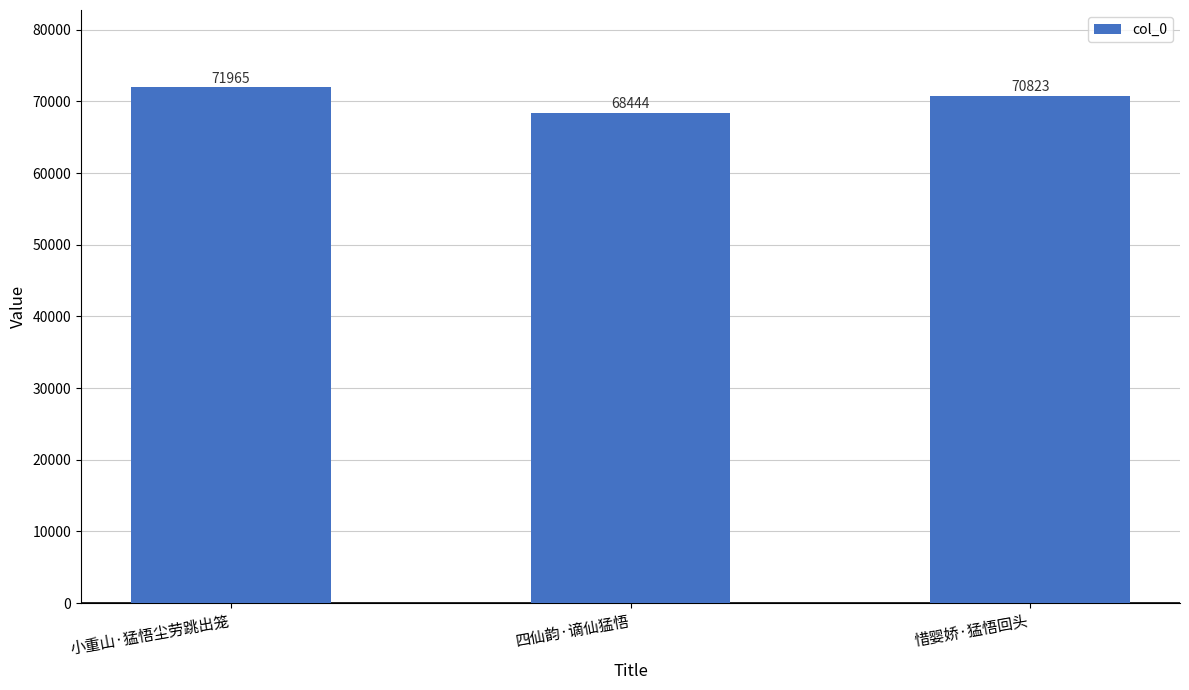

What position from the right is 小重山·猛悟尘劳跳出笼?

3